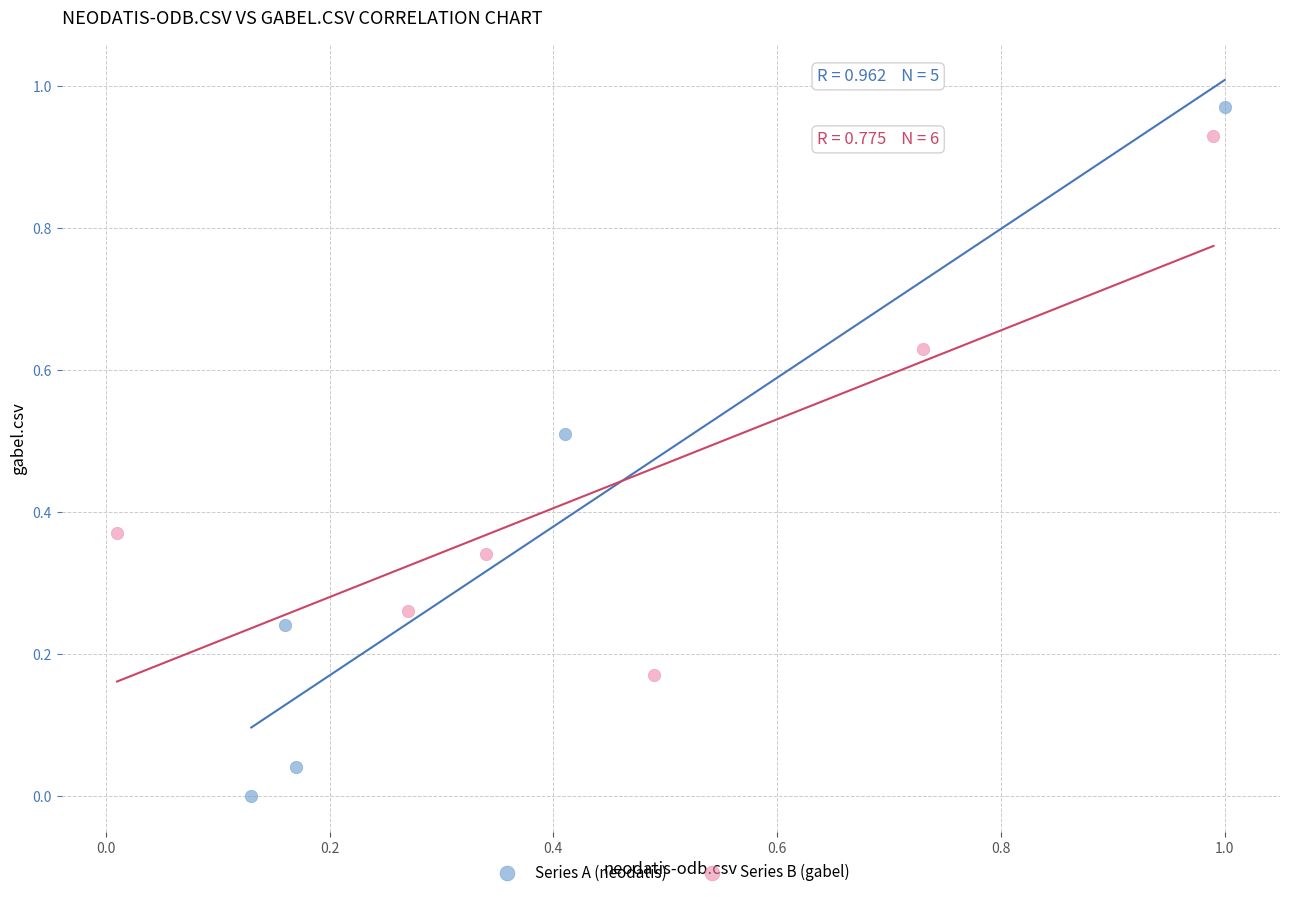

Which series contains the highest Y value?

Series A (neodatis)